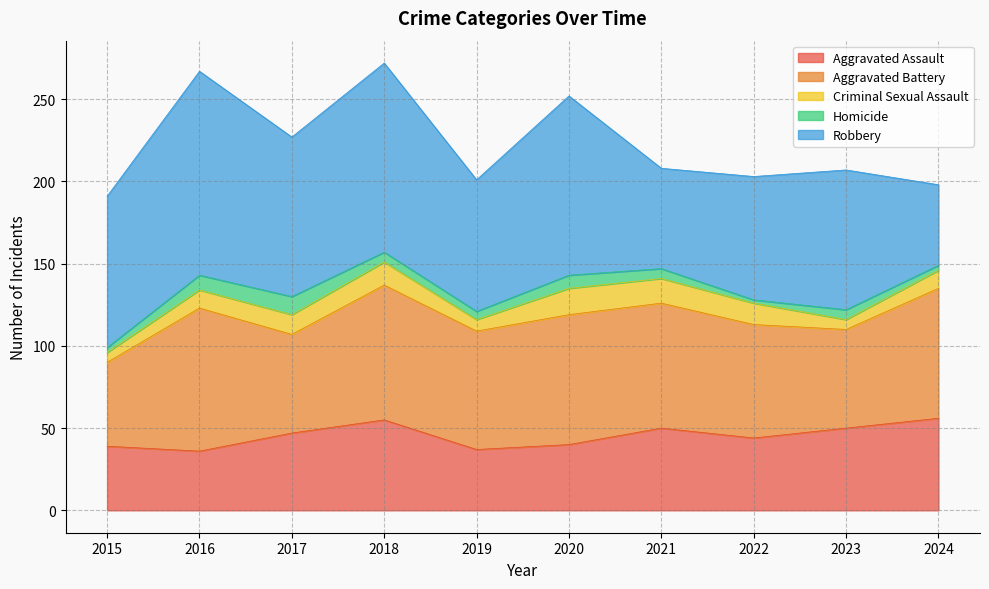

Rank the categories by Aggravated Battery value from lowest to highest.

2015, 2017, 2023, 2022, 2019, 2021, 2020, 2024, 2018, 2016